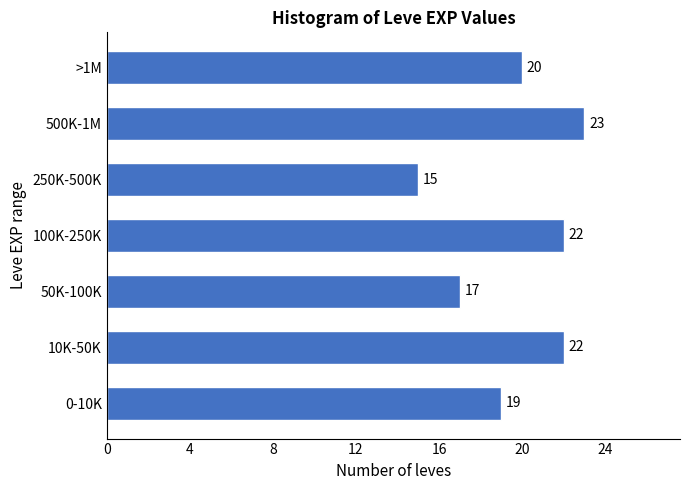

Reading bottom to top, list all the values displayed in this chart.

19	22	17	22	15	23	20